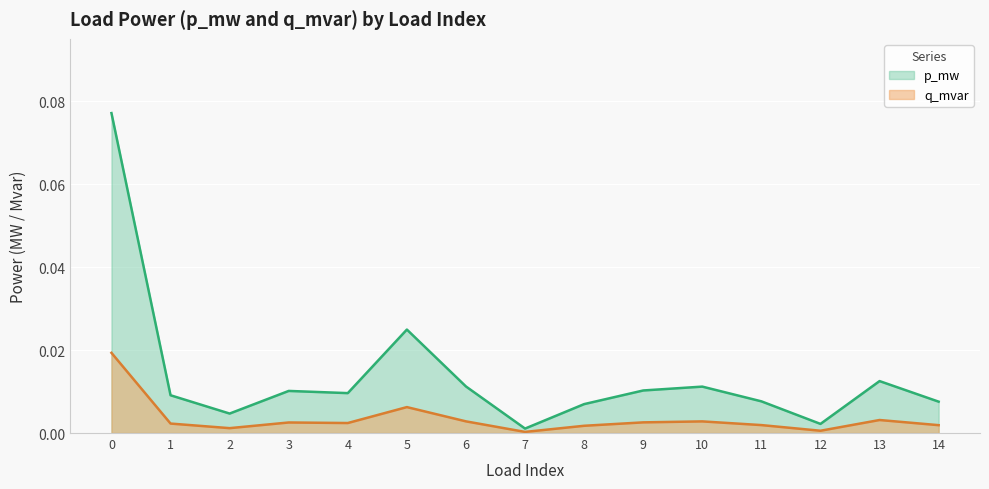

At how many categories does at least one series exceed 0?

15